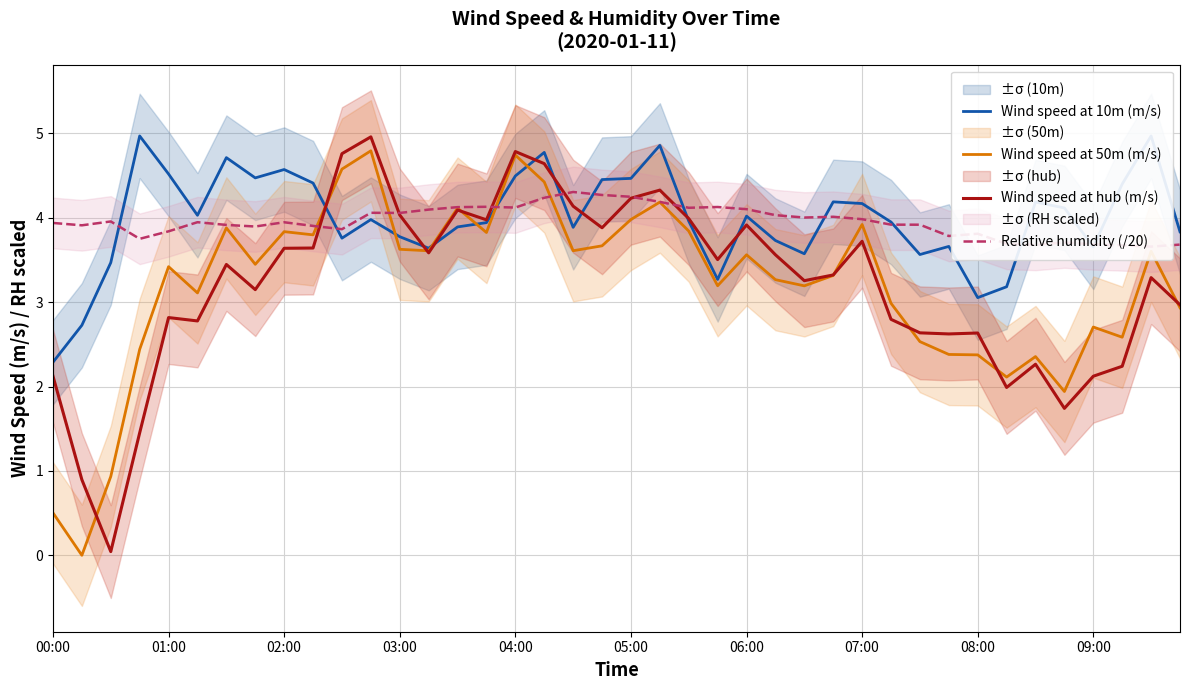

Is it true that Wind speed at 50m (m/s) equals 1.9 at 05:00?

False